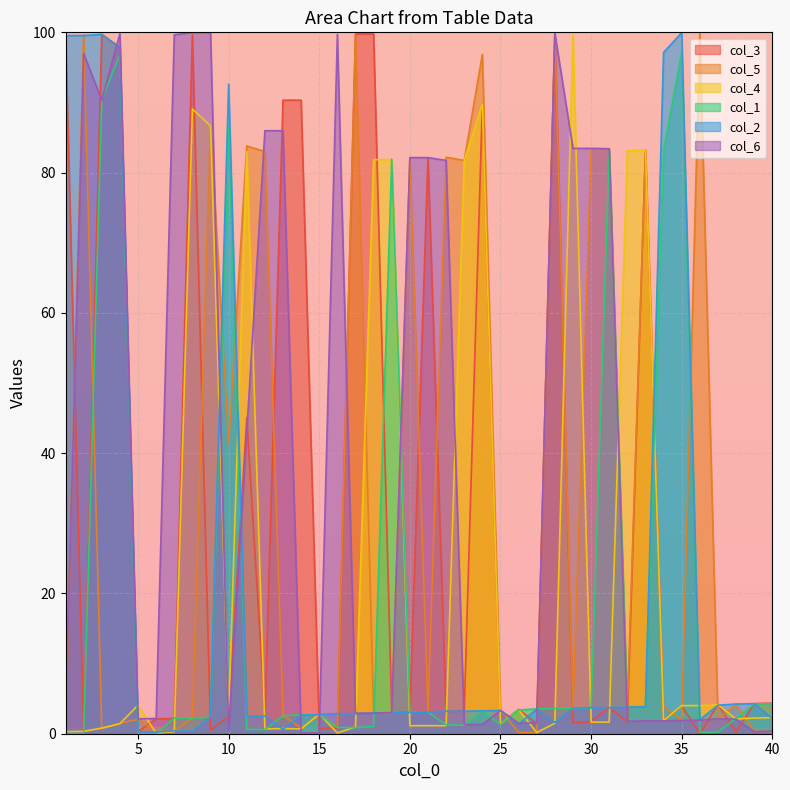

What is the average value of the col_1 series?

17.2